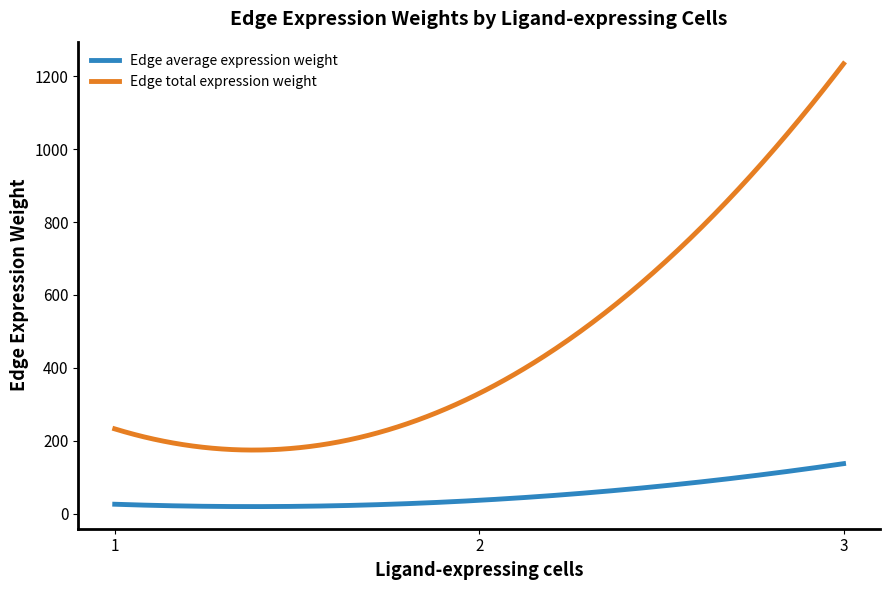

What are all the series names shown in the legend?

Edge average expression weight, Edge total expression weight